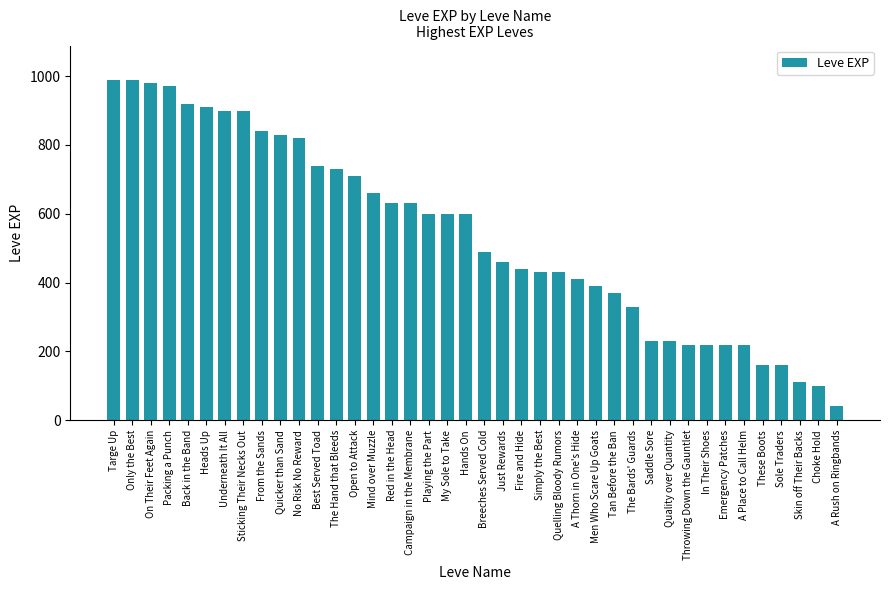

The chart shows a value of 1502 at Back in the Band. True or false?

False